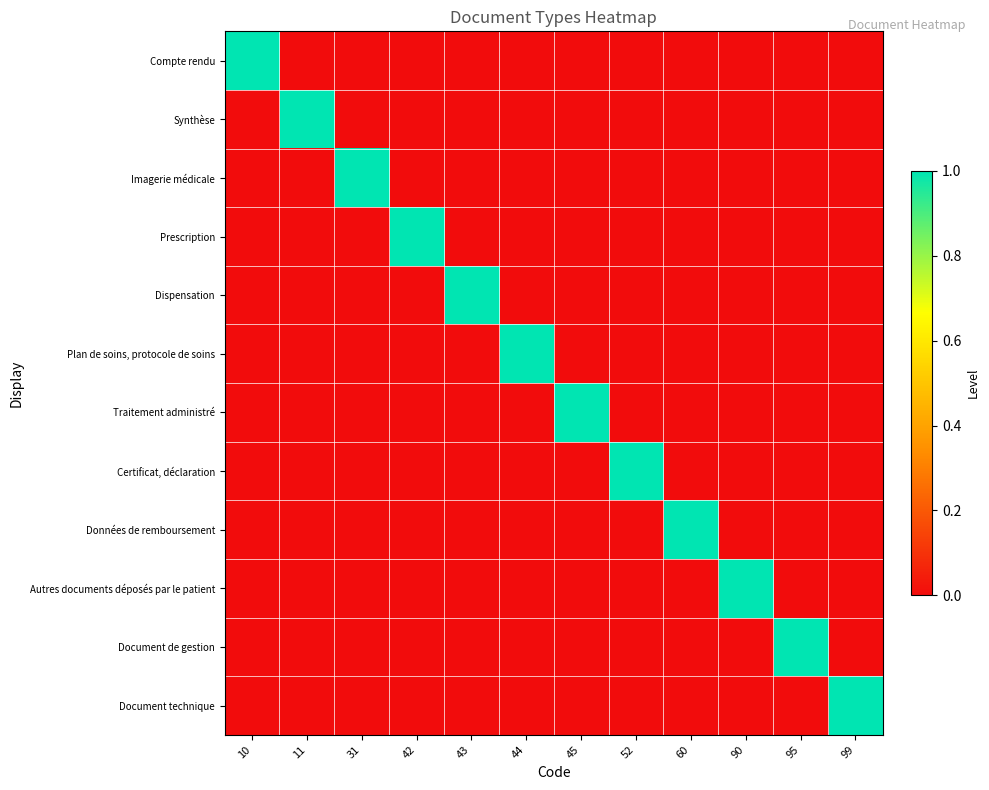

List the series in order of their peak value, highest first.

Compte rendu, Synthèse, Imagerie médicale, Prescription, Dispensation, Plan de soins, protocole de soins, Traitement administré, Certificat, déclaration, Données de remboursement, Autres documents déposés par le patient, Document de gestion, Document technique